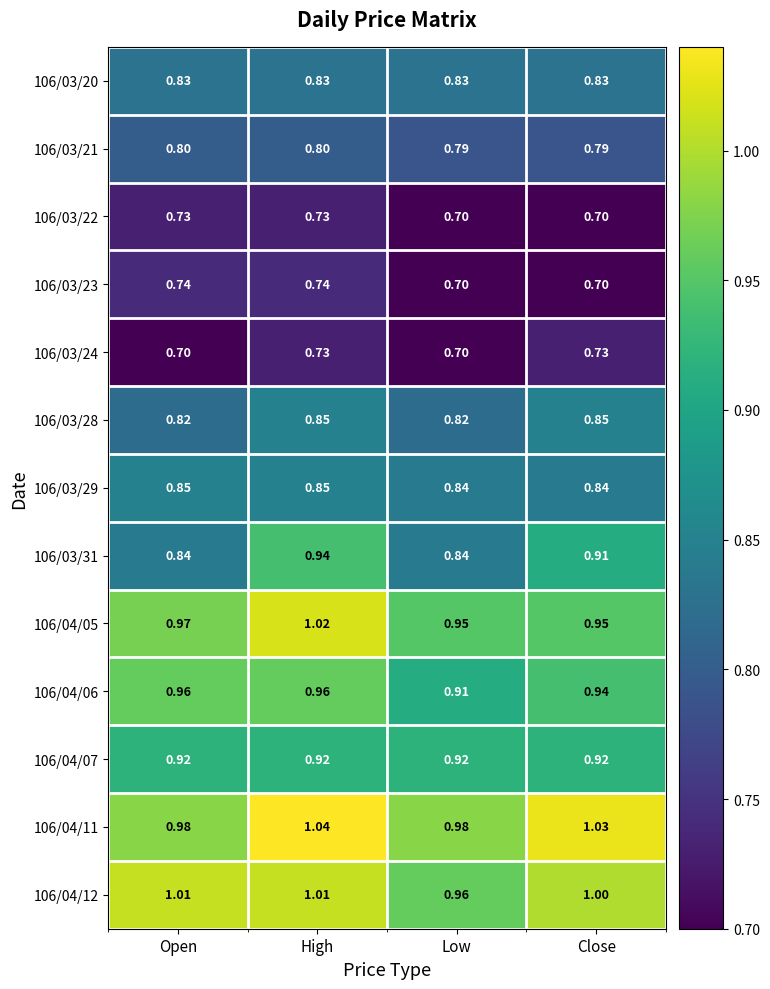

At which category does the chart reach its peak across all series?

High